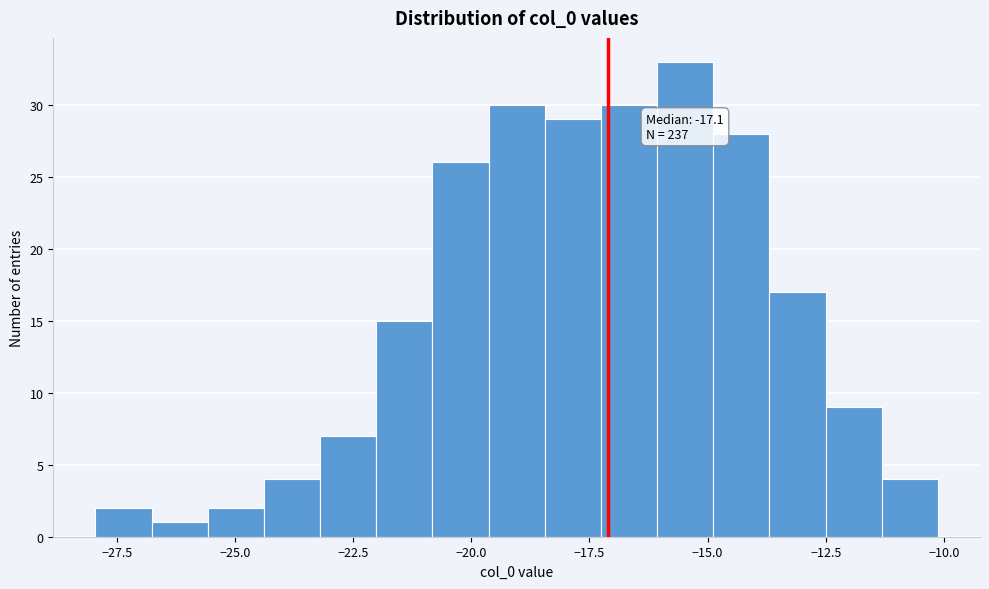

Read against the x-axis, roughly where is the centre of the tallest bar?

-15.5